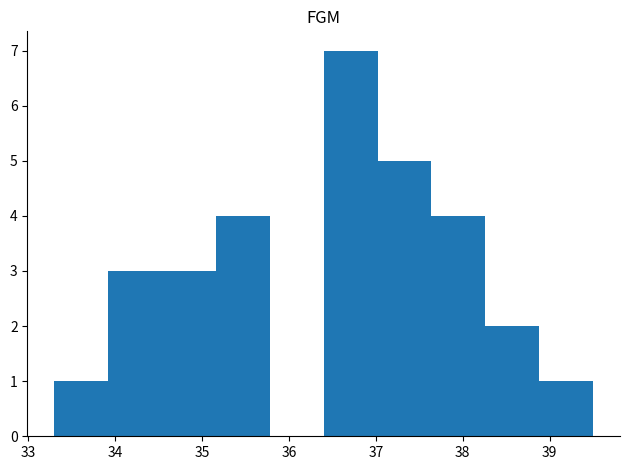

Reading left to right, list every bar in this chart as the range it spans on the x-axis followed by its height. Neither the bar edges nor the heights are printed on the chart, so give them approximately, as read against the axes.

33.30 to 33.92: 1
33.92 to 34.54: 3
34.54 to 35.16: 3
35.16 to 35.78: 4
35.78 to 36.40: 0
36.40 to 37.02: 7
37.02 to 37.64: 5
37.64 to 38.26: 4
38.26 to 38.88: 2
38.88 to 39.50: 1